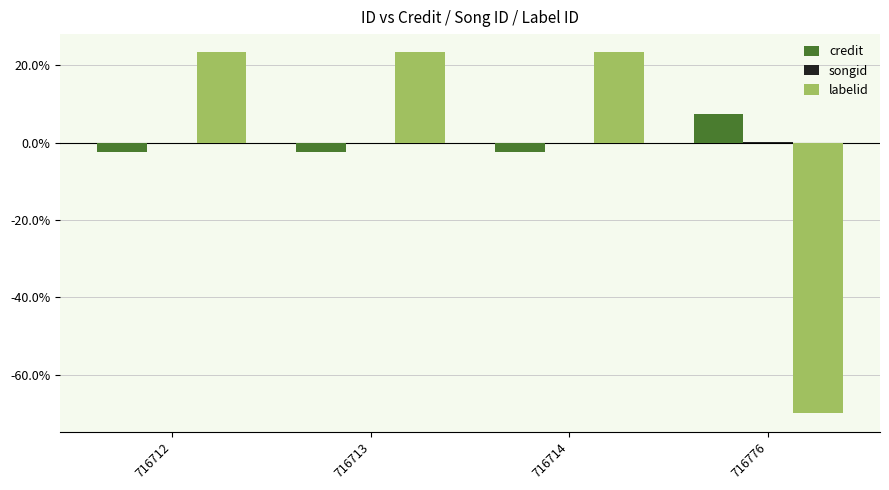

Rank the categories by labelid value from highest to lowest.

716712, 716713, 716714, 716776